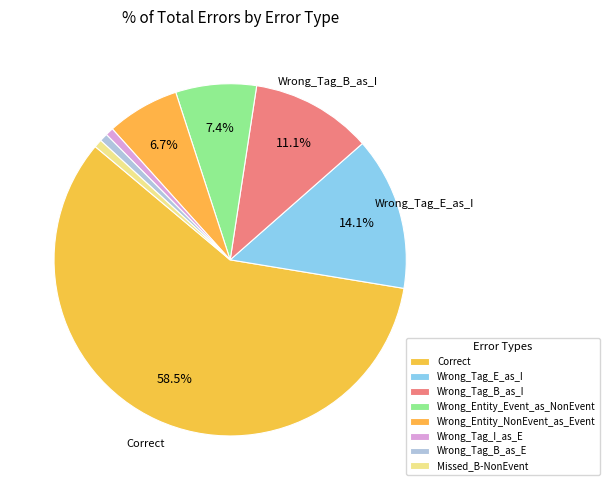

How many segments does this pie chart have?

8